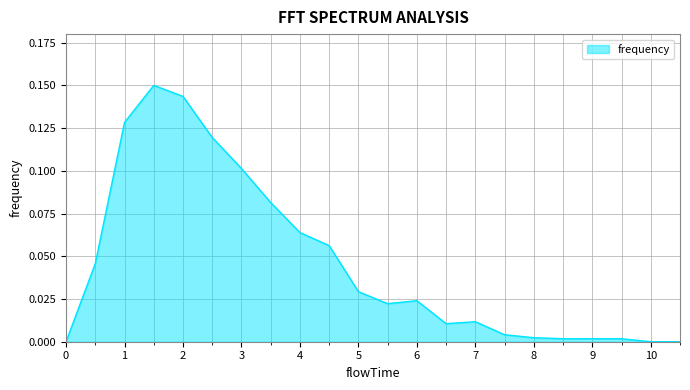

Does the chart display data point markers on the line(s)?

No